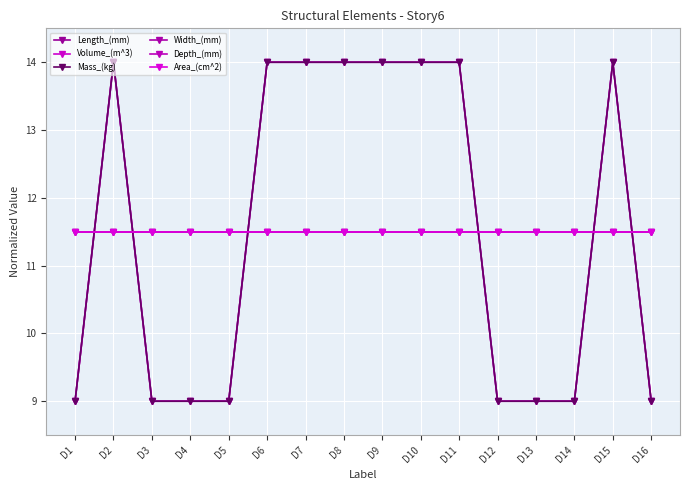

Reading left to right, transcribe all the data shown in this chart.

Length_(mm): 9.0	14.0	9.0	9.0	9.0	14.0	14.0	14.0	14.0	14.0	14.0	9.0	9.0	9.0	14.0	9.0
Volume_(m^3): 9.0	14.0	9.0	9.0	9.0	14.0	14.0	14.0	14.0	14.0	14.0	9.0	9.0	9.0	14.0	9.0
Mass_(kg): 9.0	14.0	9.0	9.0	9.0	14.0	14.0	14.0	14.0	14.0	14.0	9.0	9.0	9.0	14.0	9.0
Width_(mm): 11.5	11.5	11.5	11.5	11.5	11.5	11.5	11.5	11.5	11.5	11.5	11.5	11.5	11.5	11.5	11.5
Depth_(mm): 11.5	11.5	11.5	11.5	11.5	11.5	11.5	11.5	11.5	11.5	11.5	11.5	11.5	11.5	11.5	11.5
Area_(cm^2): 11.5	11.5	11.5	11.5	11.5	11.5	11.5	11.5	11.5	11.5	11.5	11.5	11.5	11.5	11.5	11.5